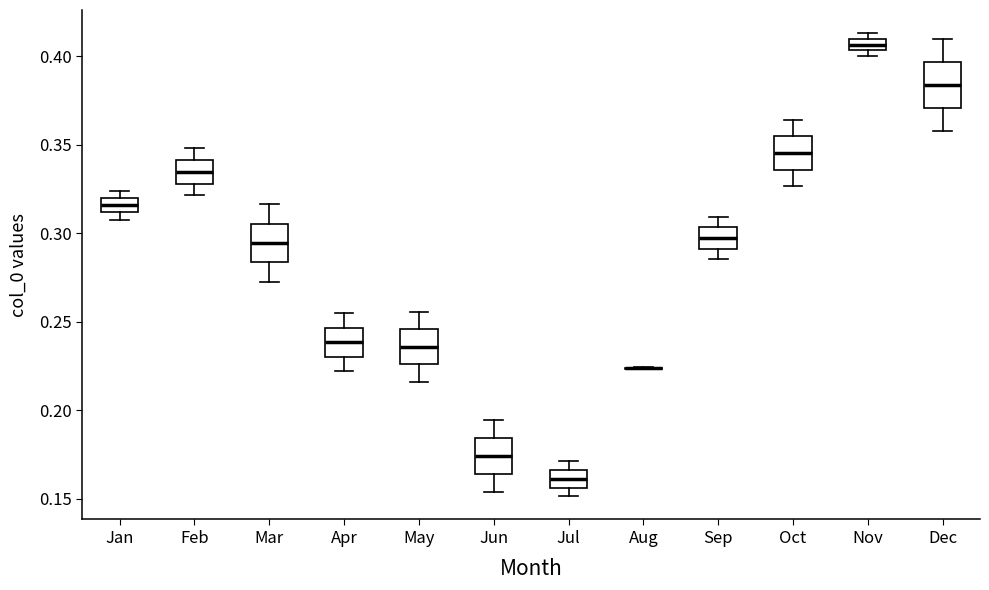

Where does the median line of the box for Sep sit on the y-axis? The values are not printed on the chart, so give them approximately, as read against the axis.

0.295